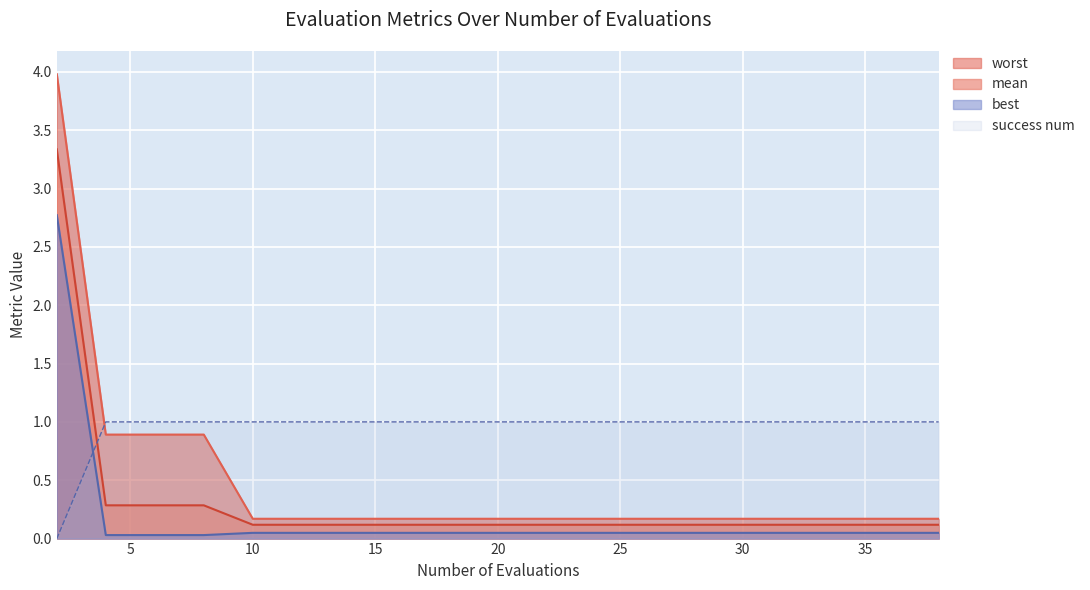

Which series has the largest range (max minus min)?

worst